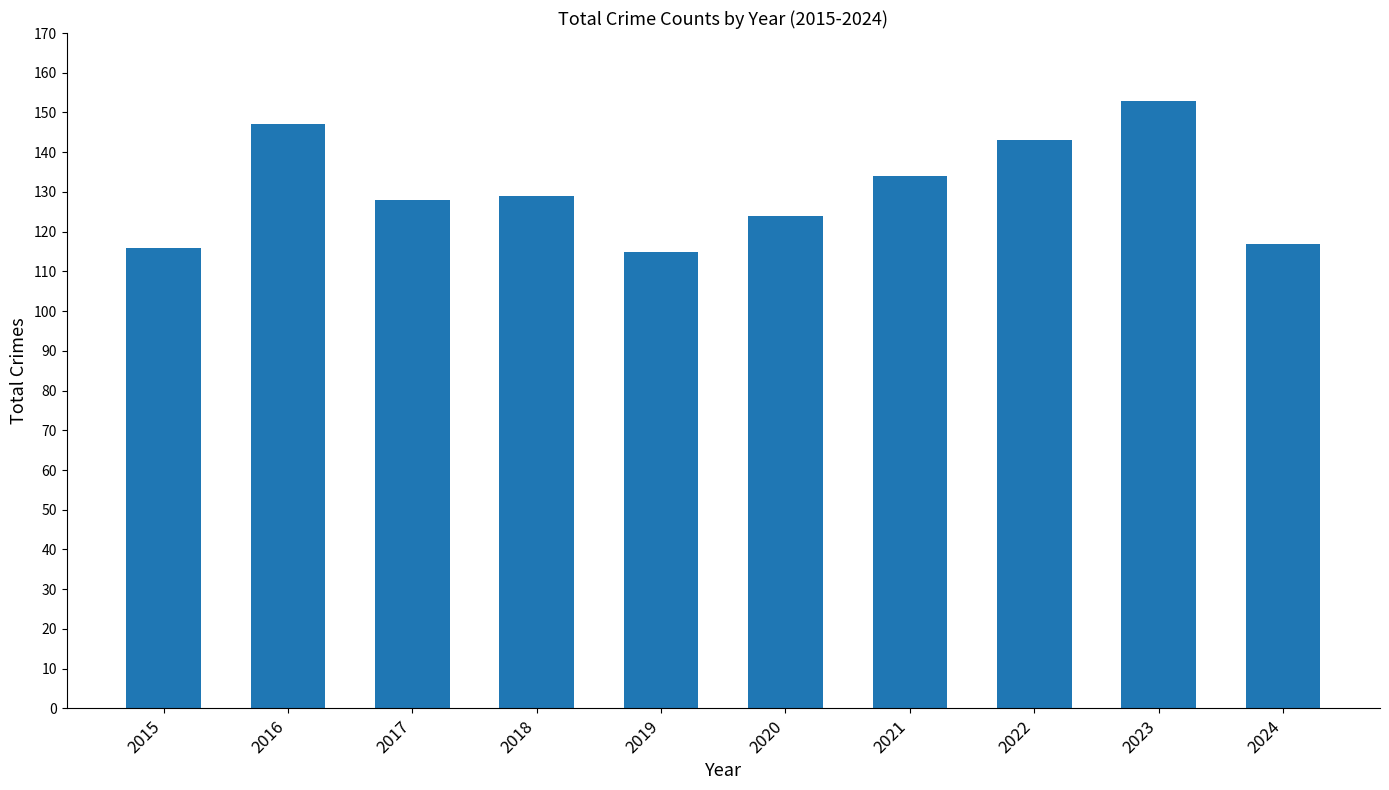

Count the number of data series in this chart.

1